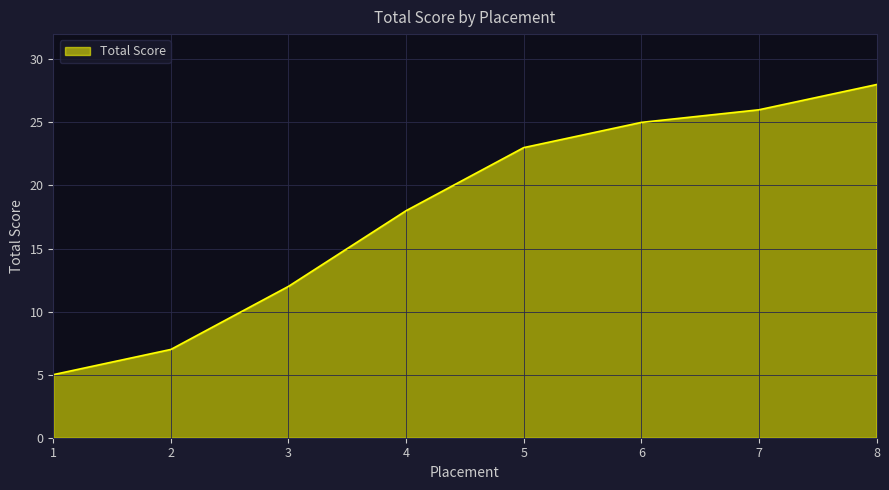

The chart shows a value of 44 at 8. True or false?

False